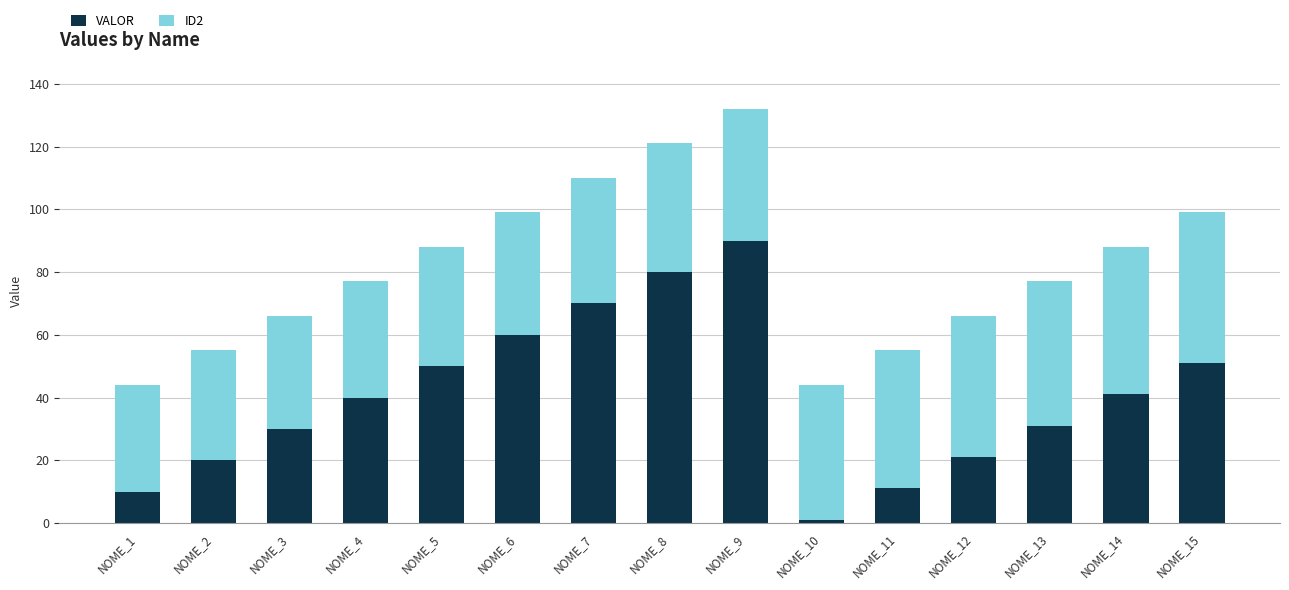

The value of VALOR at NOME_5 is 71. True or false?

False